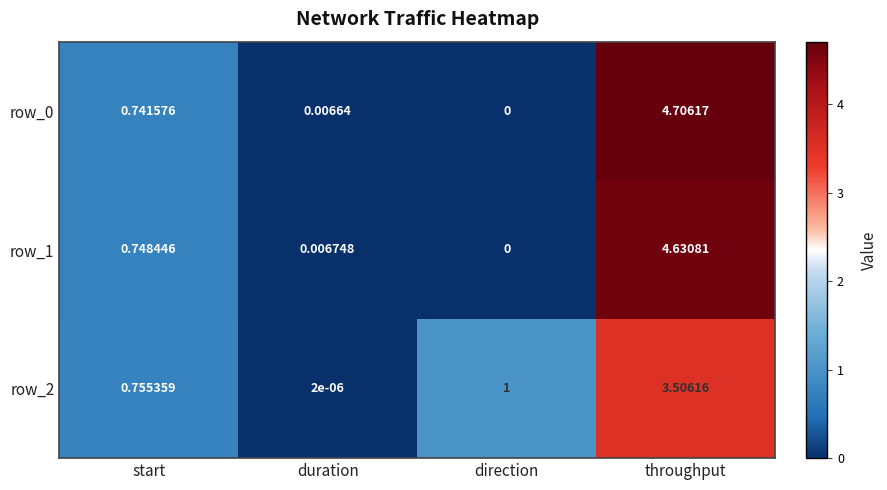

At which label is row_2 closest to 1?

direction